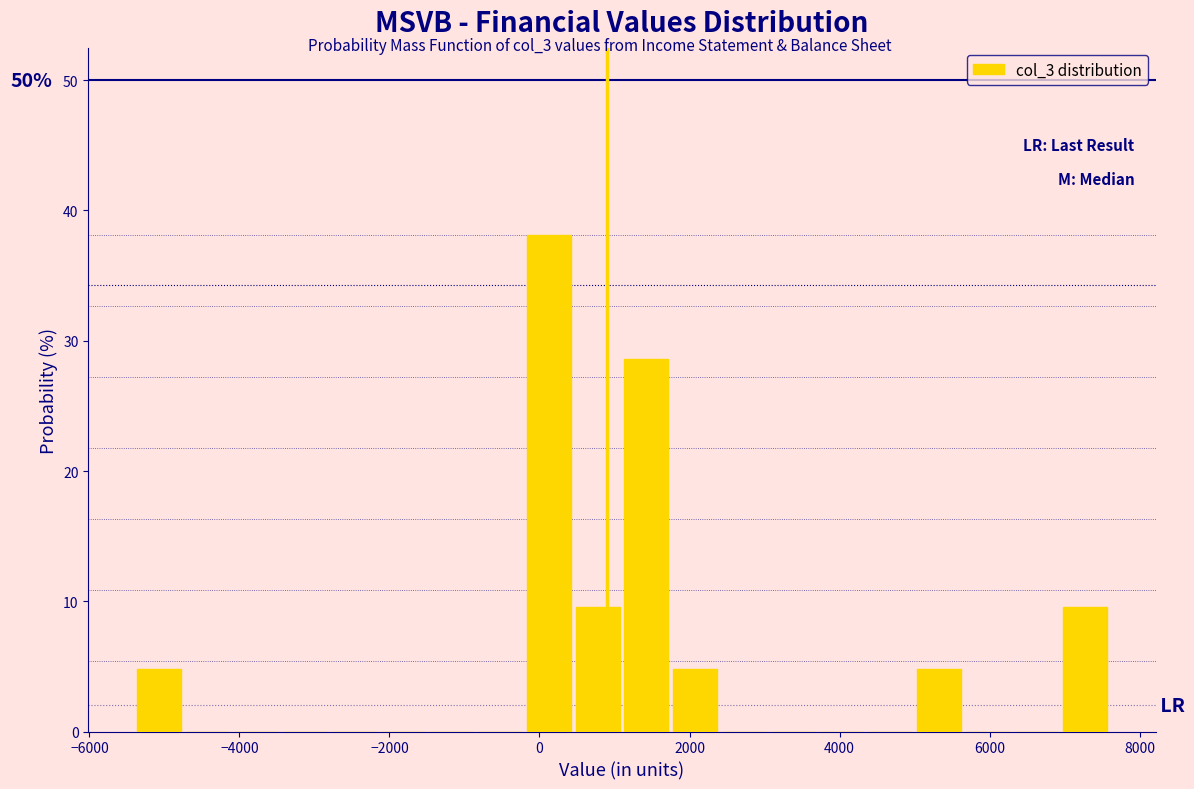

Read against the x-axis, roughly where is the centre of the tallest bar?

200